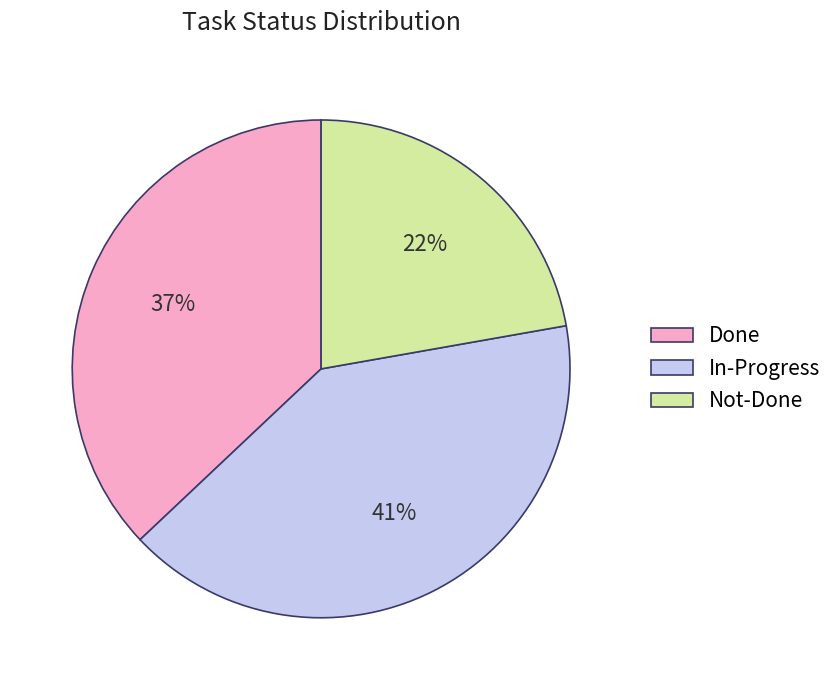

Does In-Progress represent more than half of the total?

No